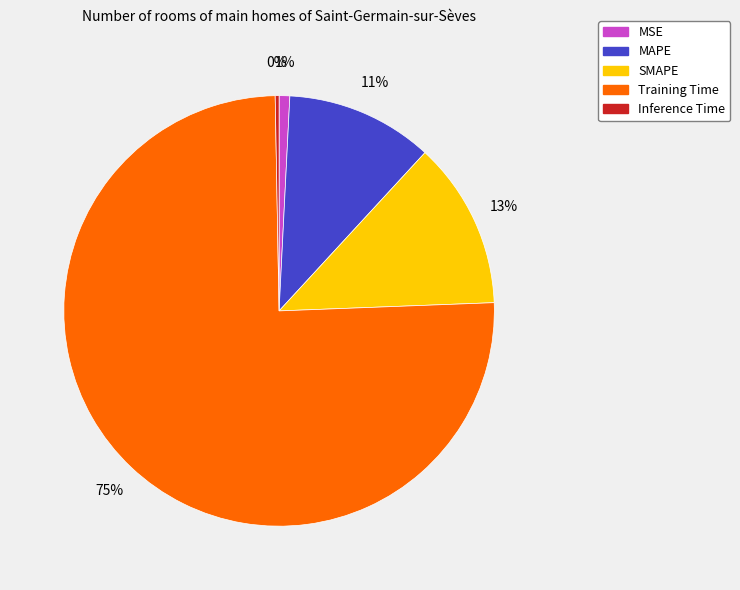

Is there any slice that represents more than half of the pie?

Yes